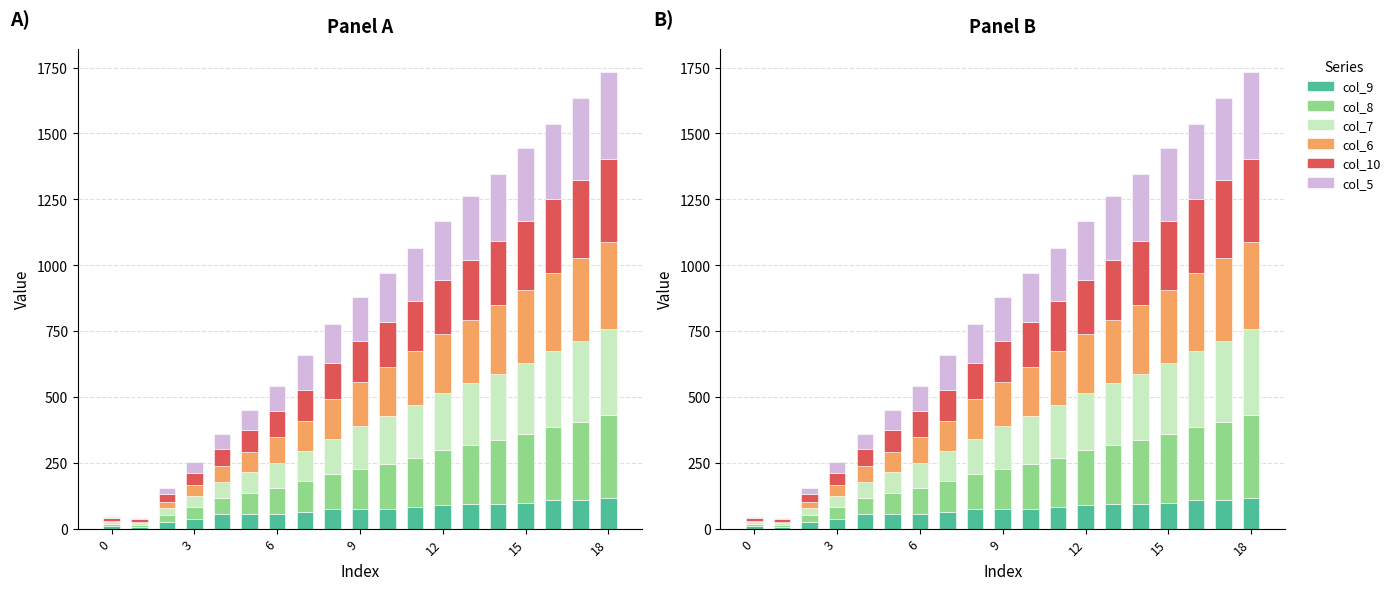

Rank the series by their maximum value, from lowest to highest.

col_9, col_8, col_10, col_7, col_6, col_5